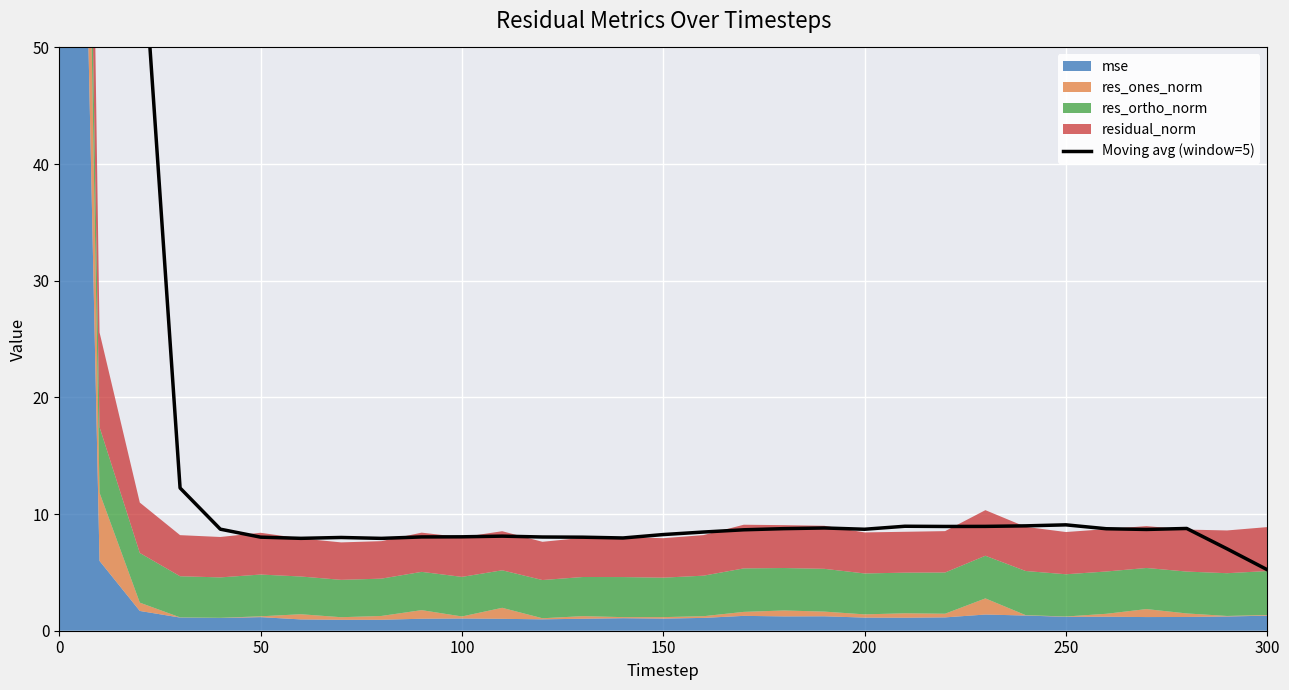

Does the chart display data point markers on the line(s)?

No